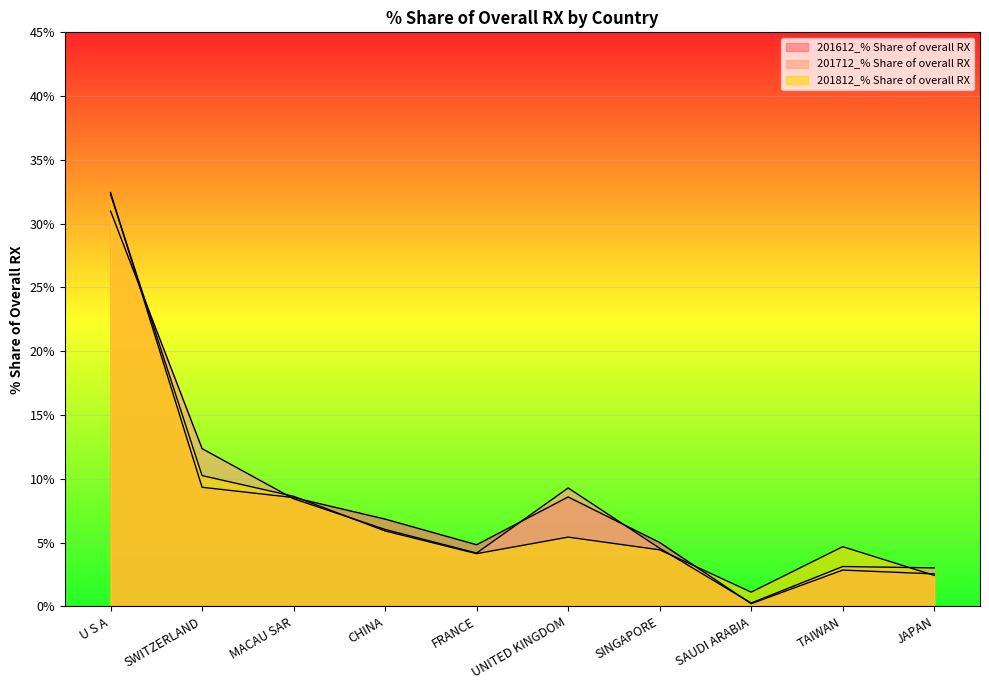

What value does the 201712_% Share of overall RX series have at SINGAPORE?

4.6